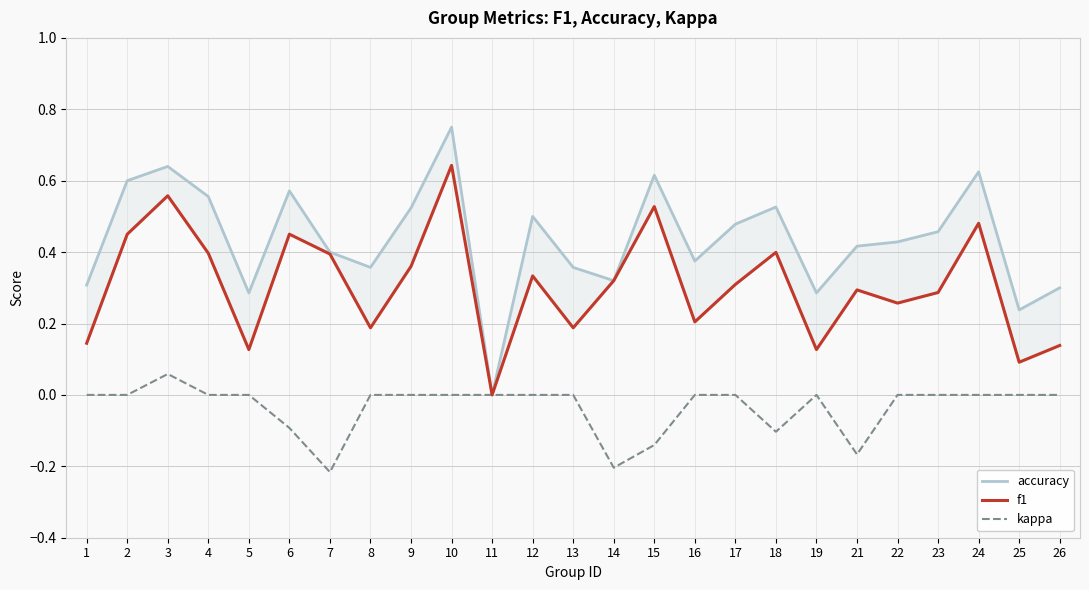

True or false: accuracy has a value of 0.3 at 12.

False